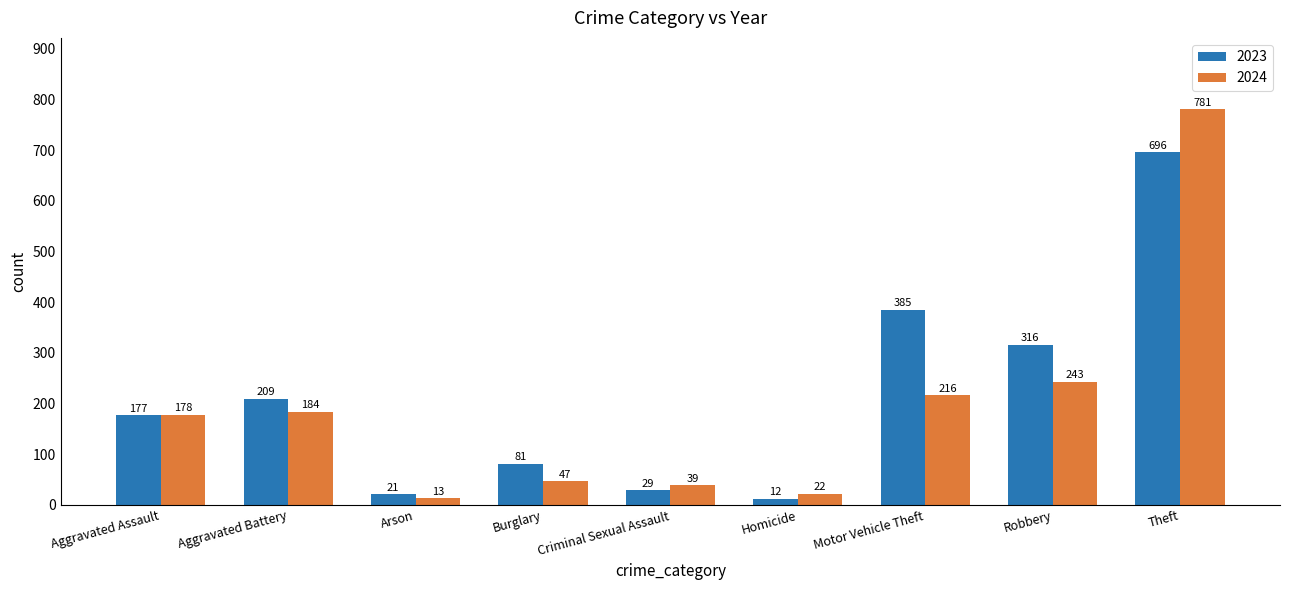

What is the lowest value of the 2023 series?

12